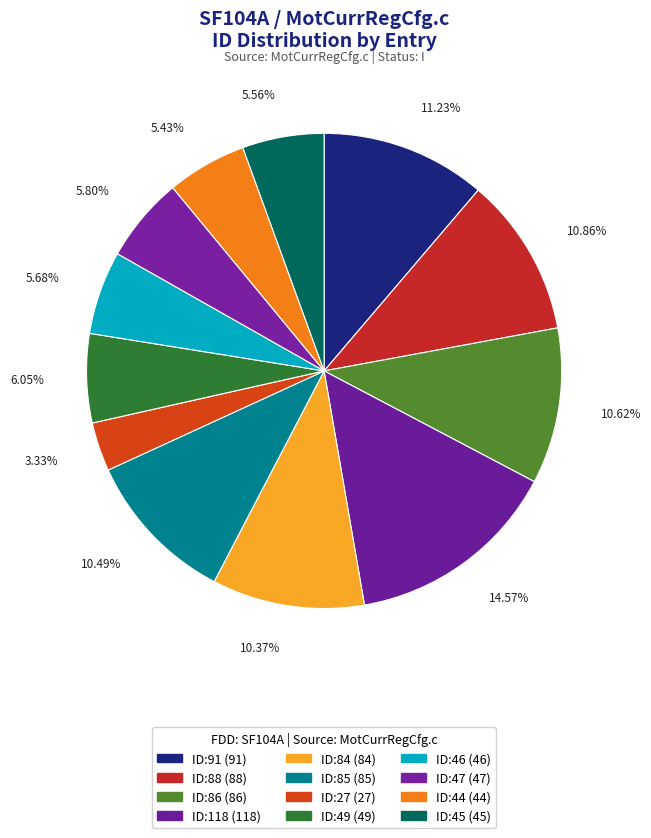

How many slices are in this pie chart?

12